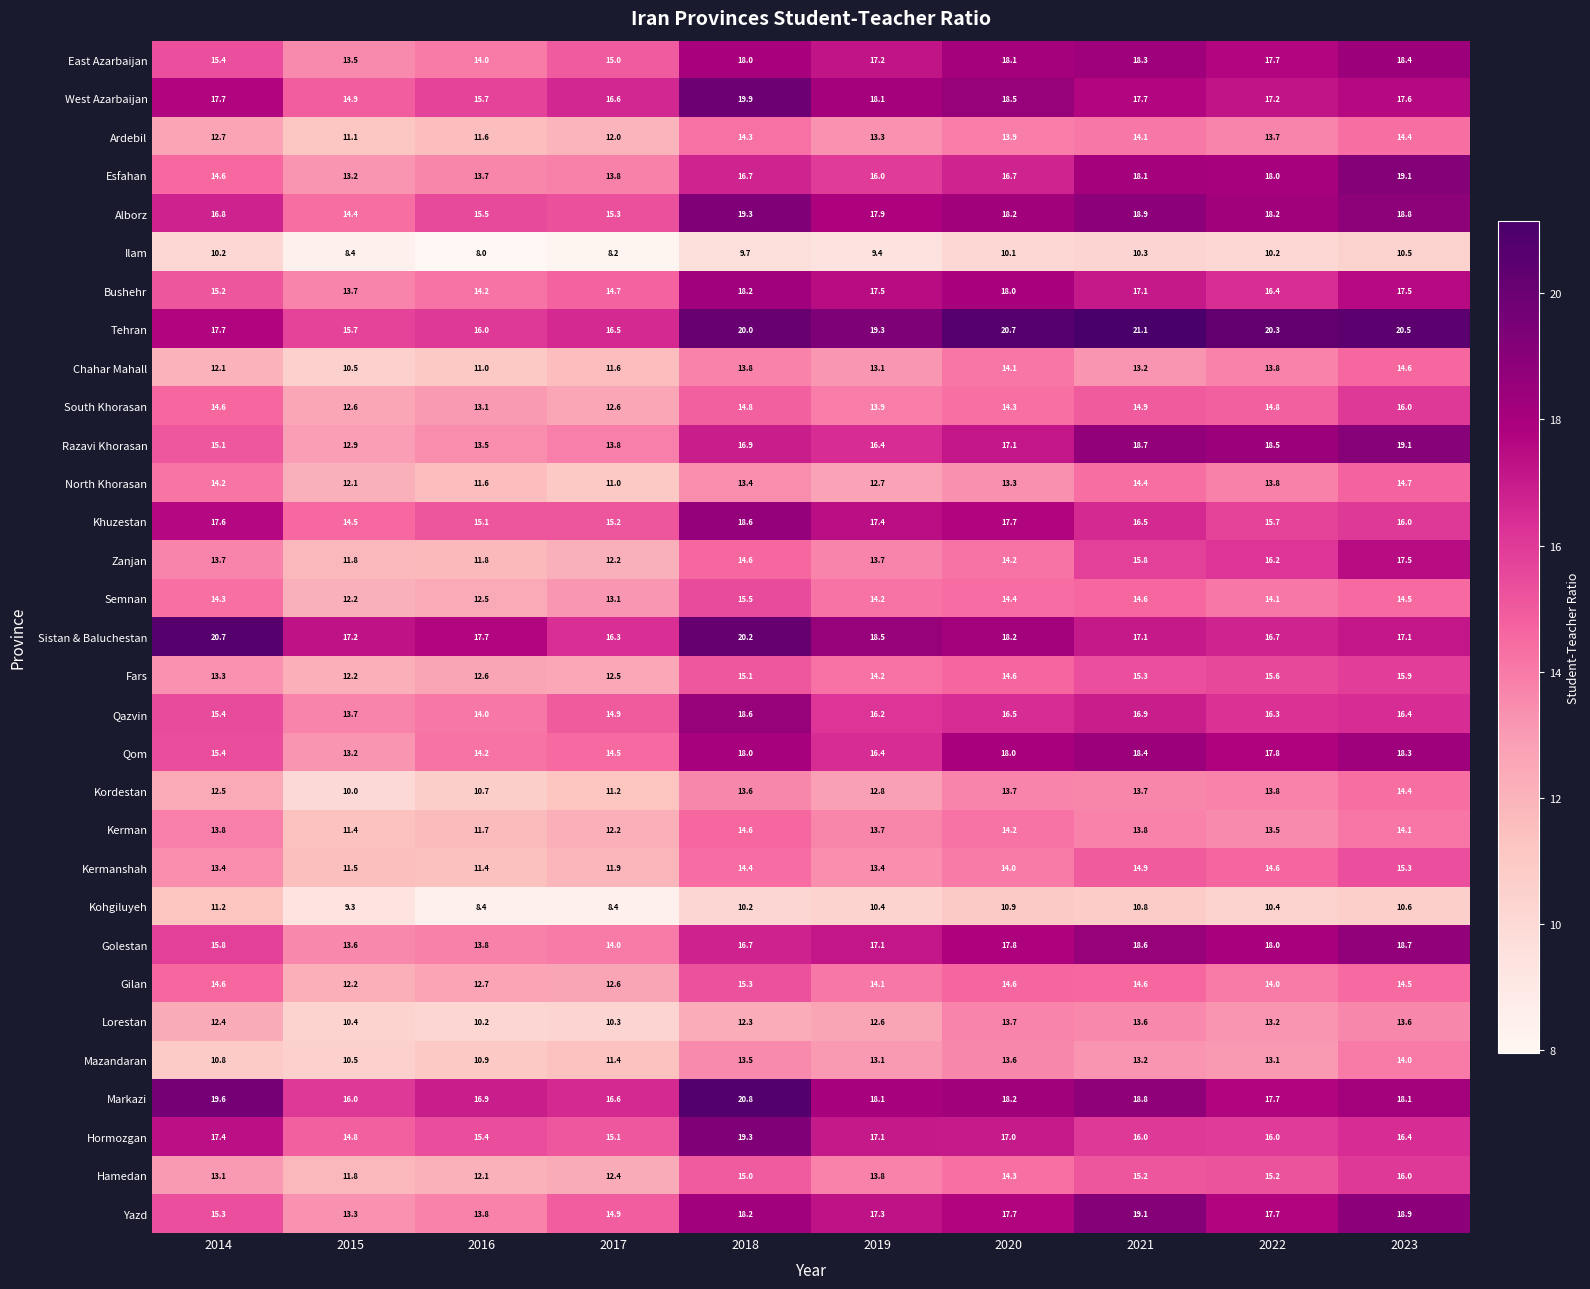

At which label is Hormozgan closest to 17?

2020